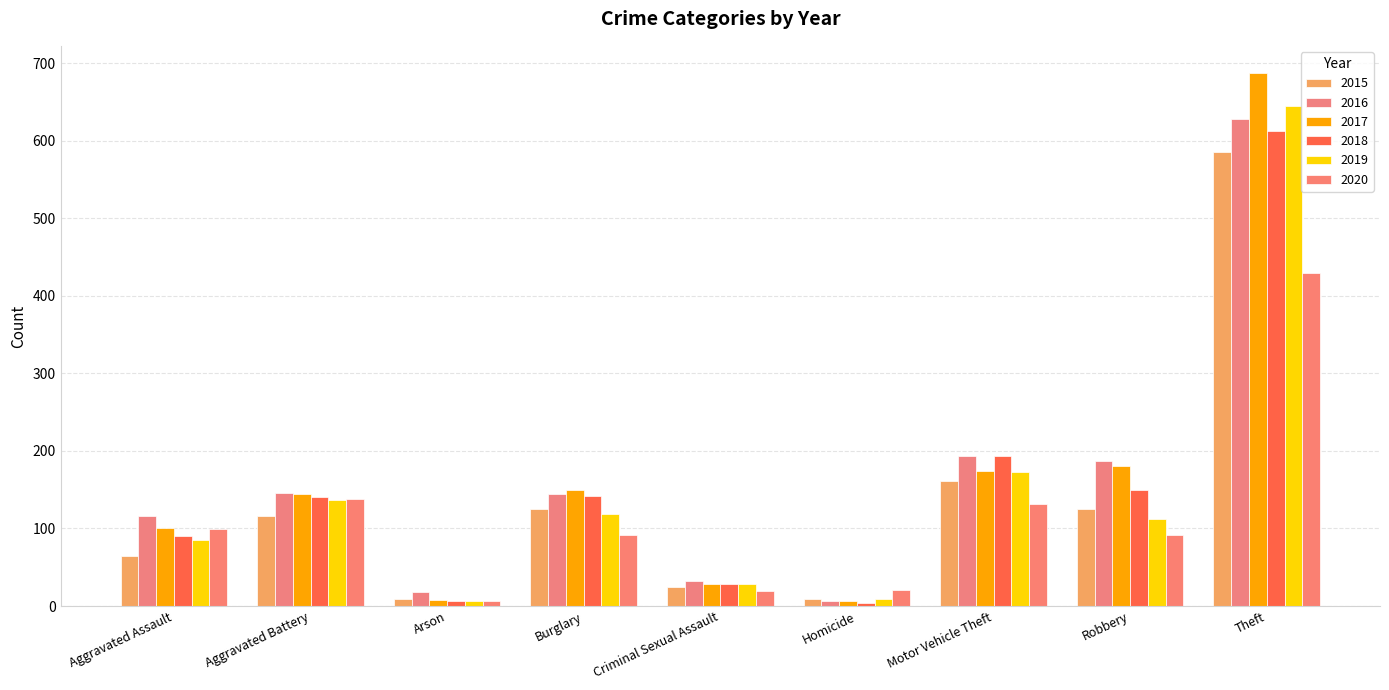

What is the minimum value shown in the chart?

4